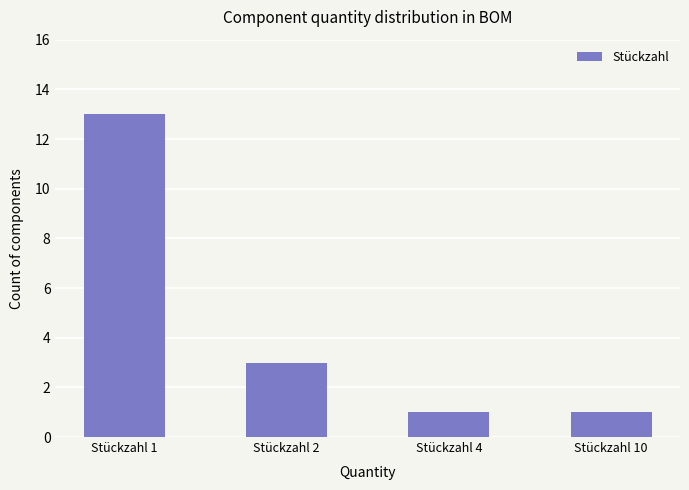

What is the sum of all values?

18